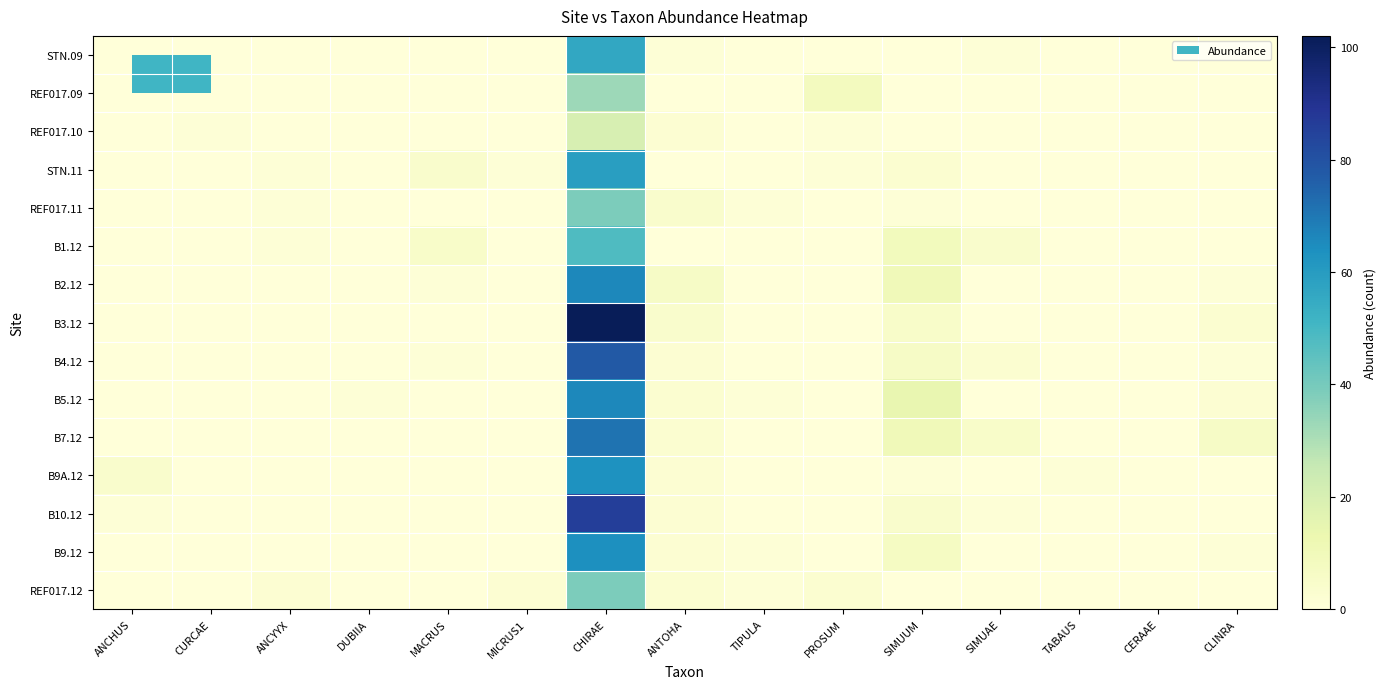

Which category has the lowest value across all series?

ANCHUS